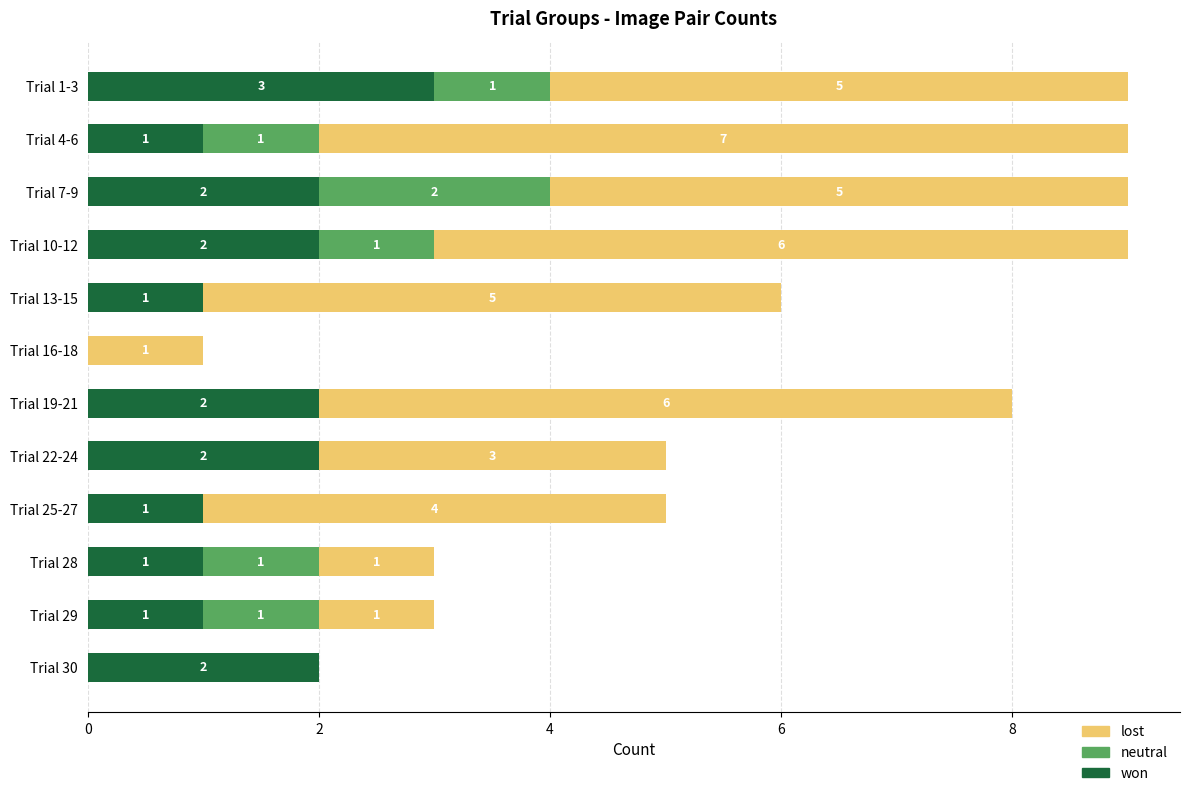

True or false: won has a value of 2 at Trial 22-24.

True